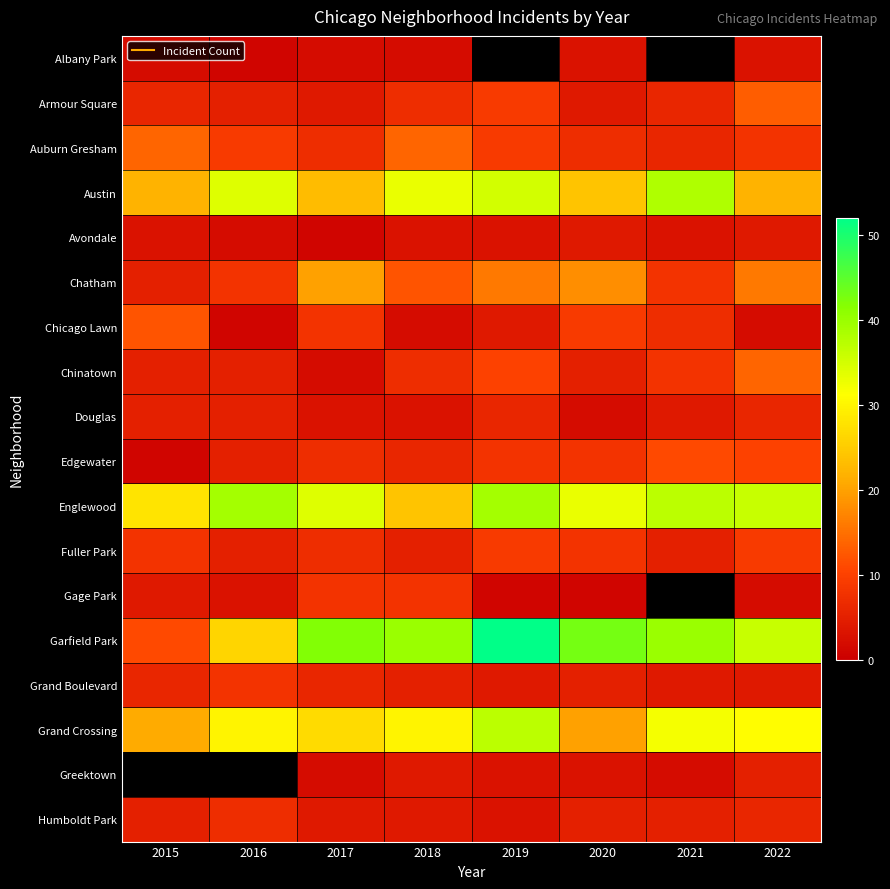

What is the sum of the Chatham values at 2017 and 2015?

25.0